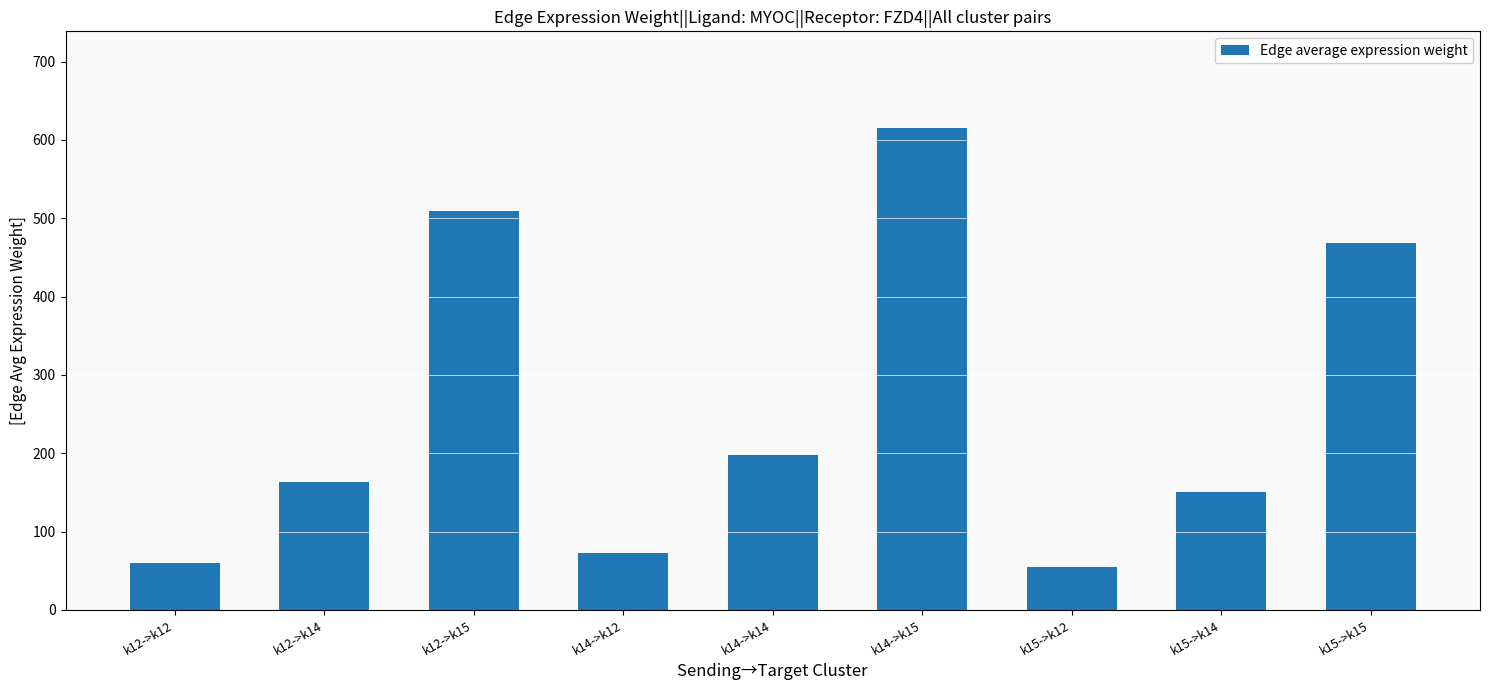

What is the change in value from k12->k14 to k14->k14?

+34.2